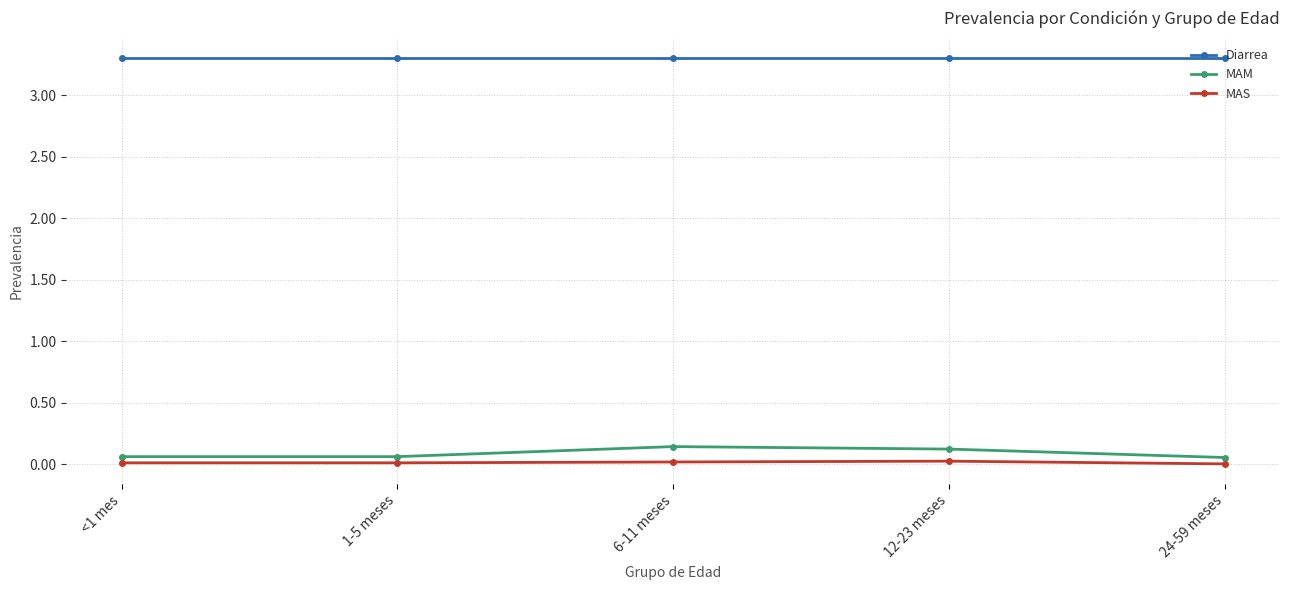

What are all the series names shown in the legend?

Diarrea, MAM, MAS